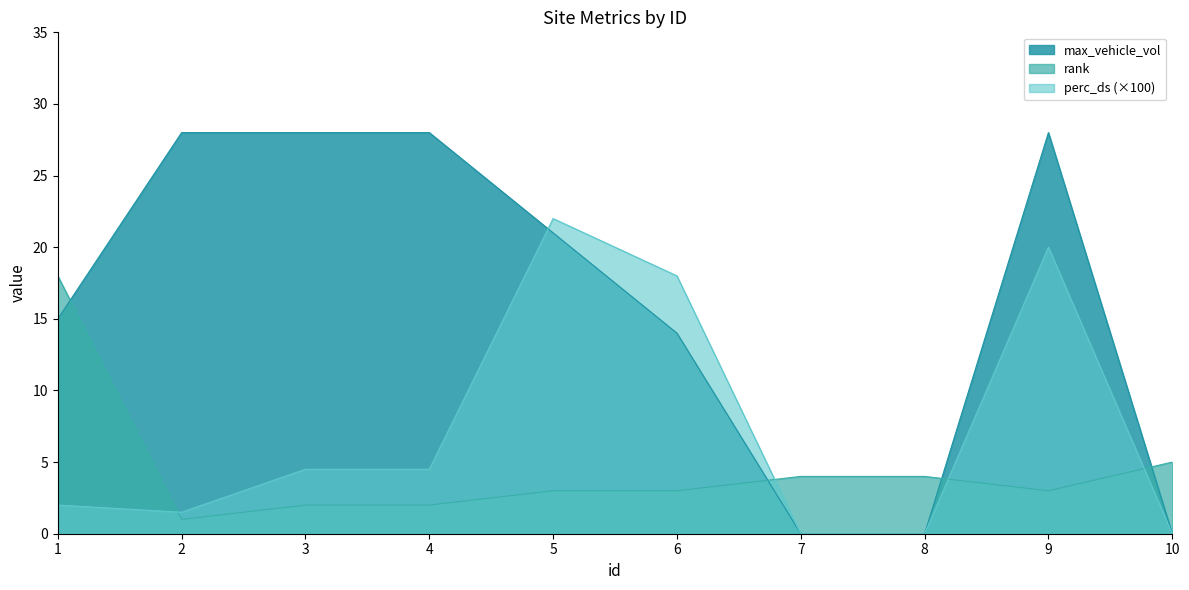

Is it true that rank equals 0.8 at 5?

False